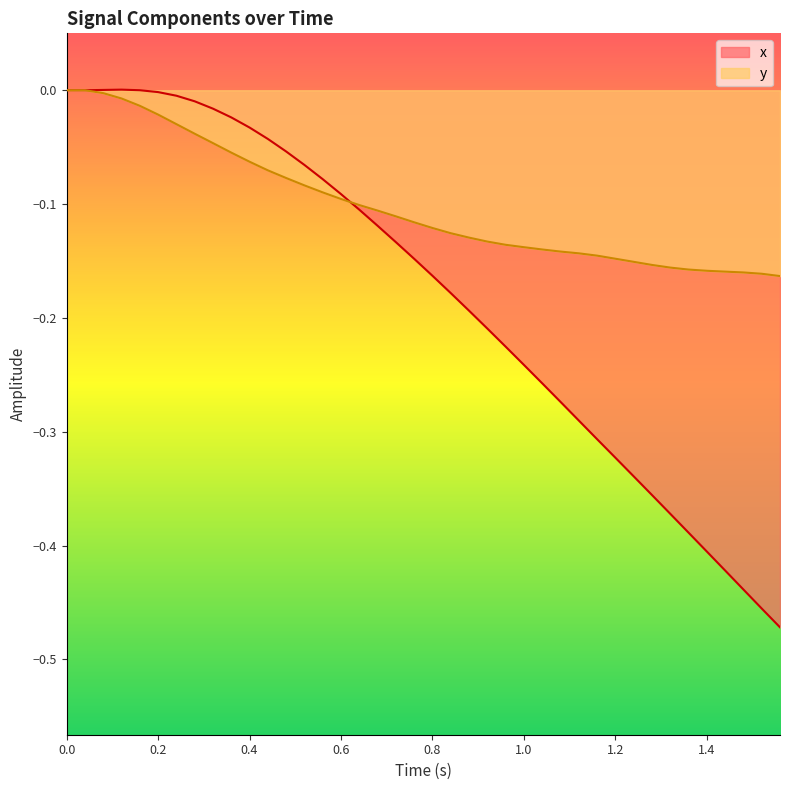

What is the sum of all x values?

-7.2